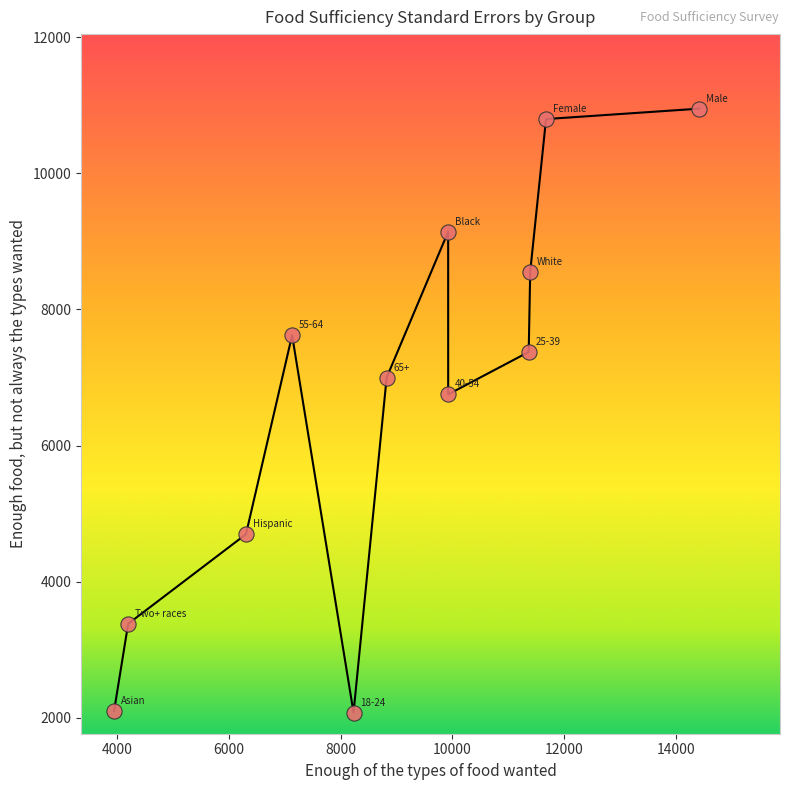

What Y value in the scatter plot is closest to 6513?

6751.4